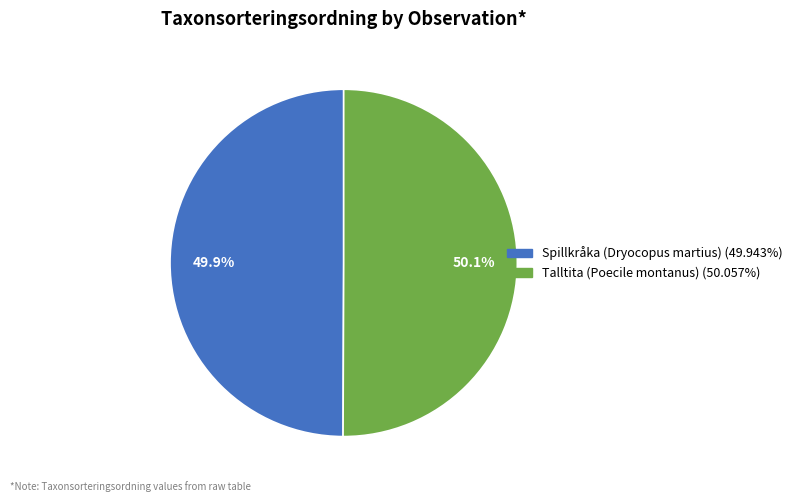

Does any single category account for the majority?

Yes